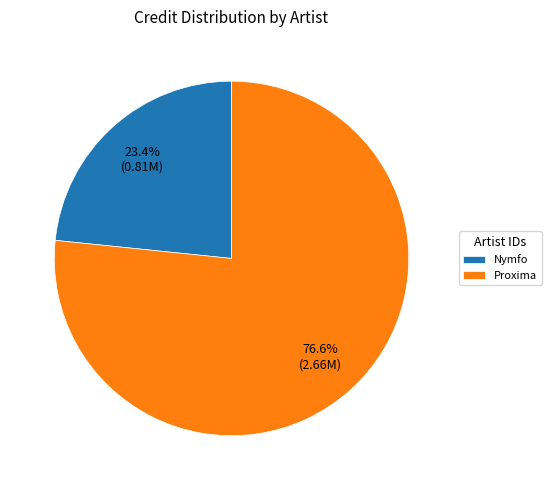

To the nearest percent, what is the average slice percentage?

50%